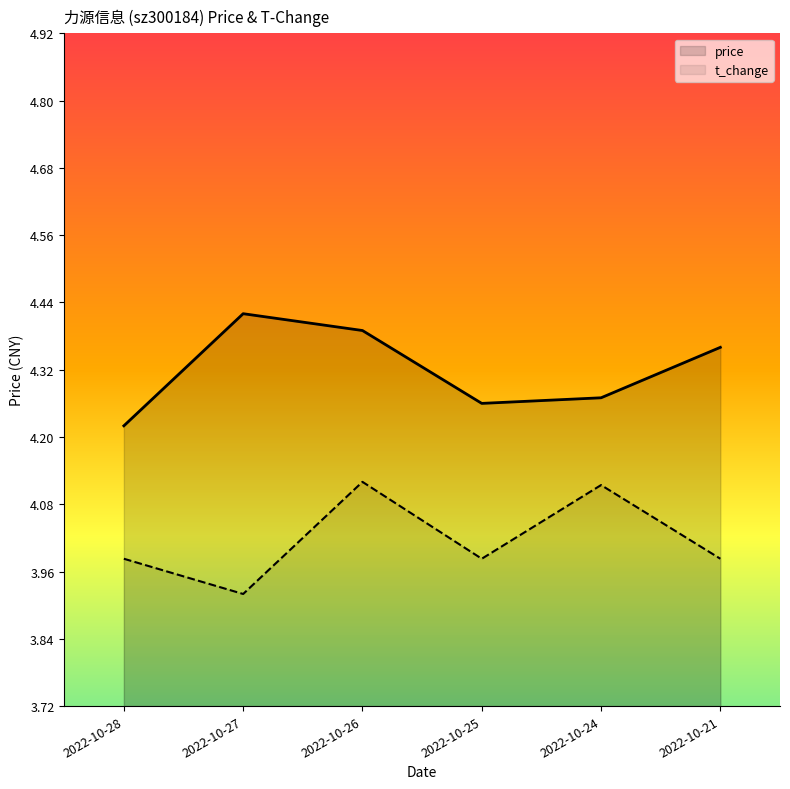

At which category does the chart reach its peak across all series?

2022-10-27